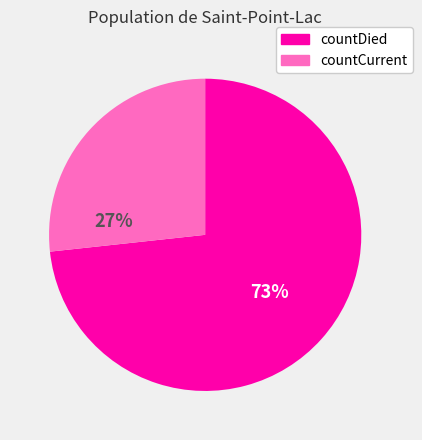

To the nearest percent, what is the average slice percentage?

50%